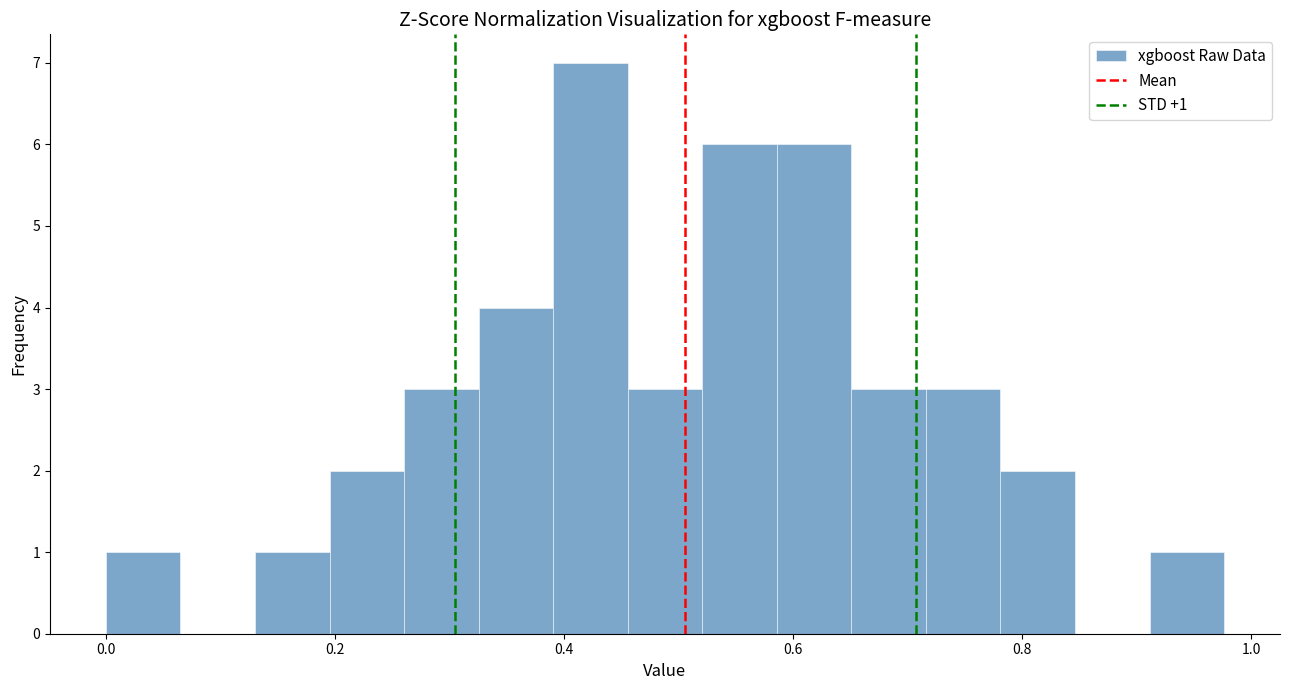

Around what value on the x-axis is the tallest bar? Give the approximate position of its centre, as read against the axis.

0.42